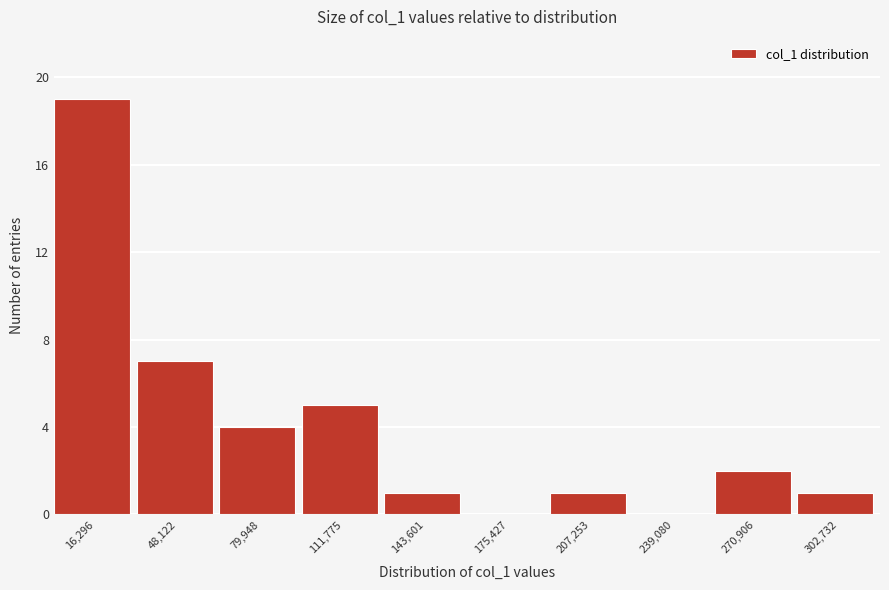

How tall is the bar that spans 255000 to 285000 on the x-axis? Neither the bar edges nor the heights are printed on the chart, so give them approximately, as read against the axes.

2